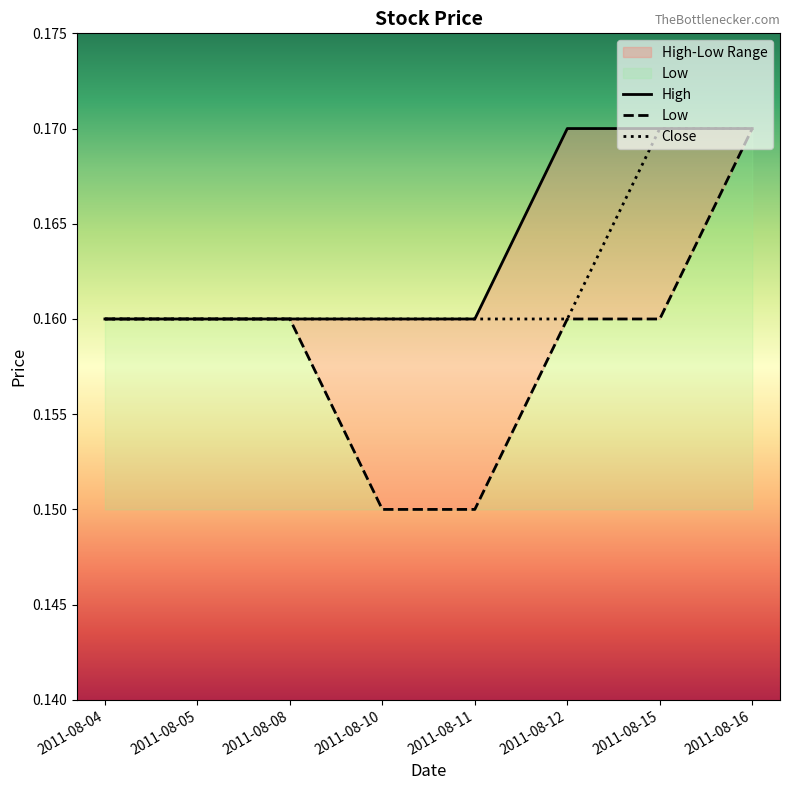

True or false: Close and High cross at least once.

False